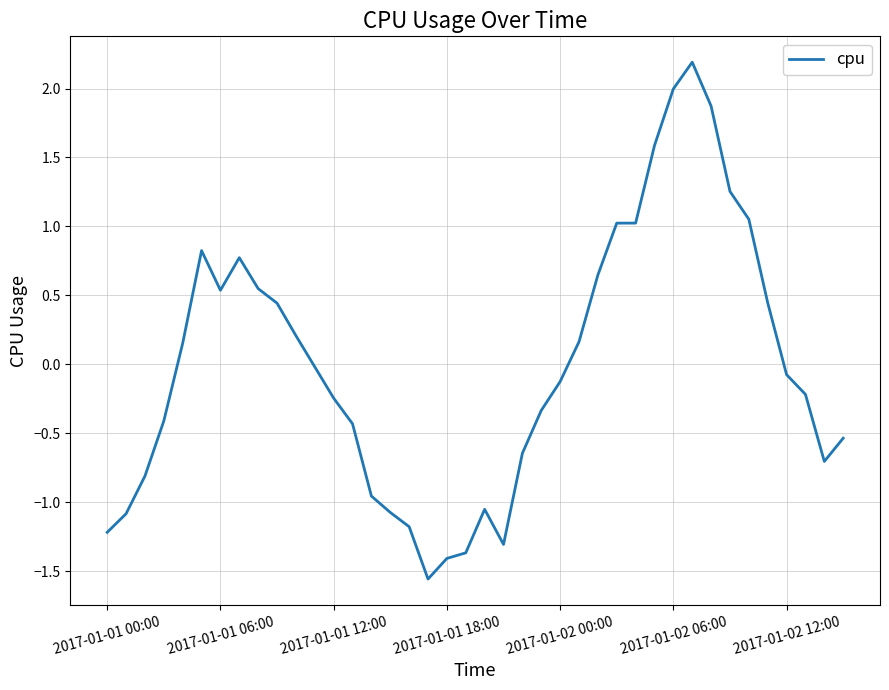

What is the difference between the maximum and minimum values?

3.7